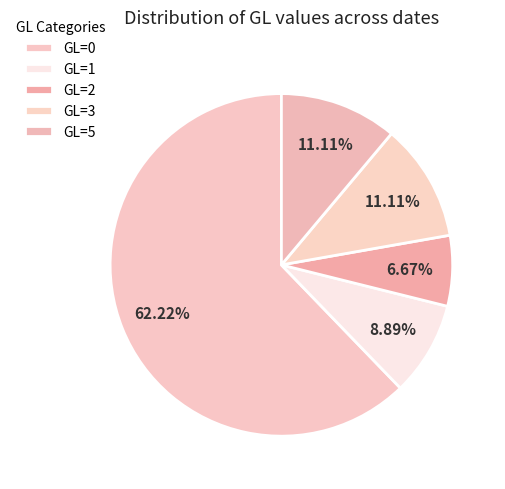

Count the number of slices in the pie.

5